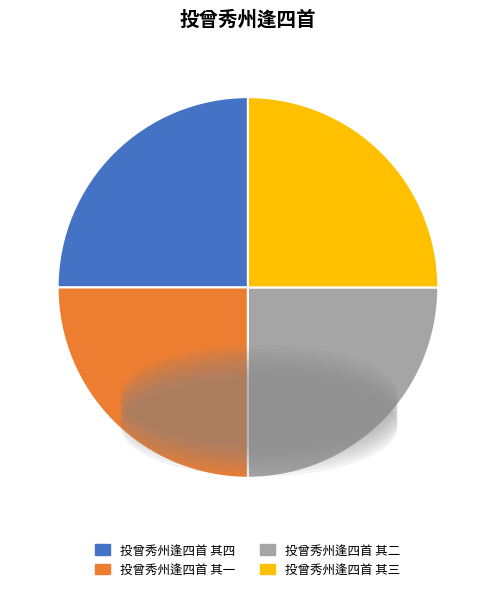

True or false: 投曾秀州逢四首 其一 accounts for 17% of the total.

False